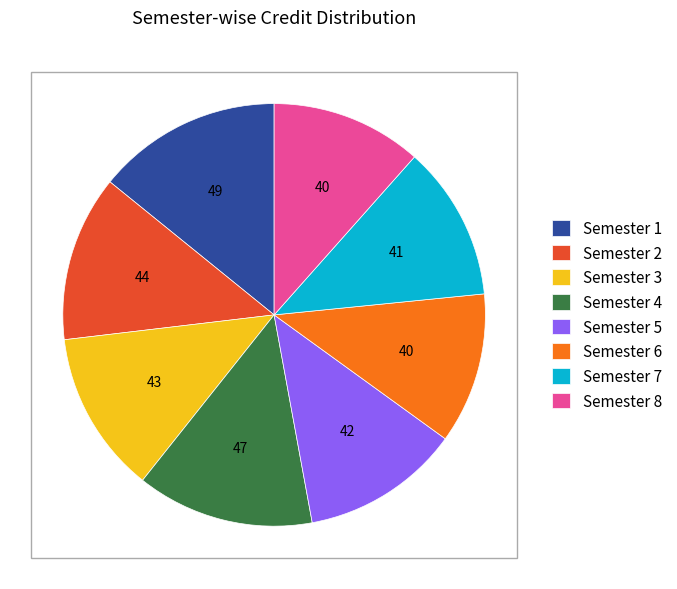

Combined, do Semester 2 and Semester 6 account for over 50%?

No